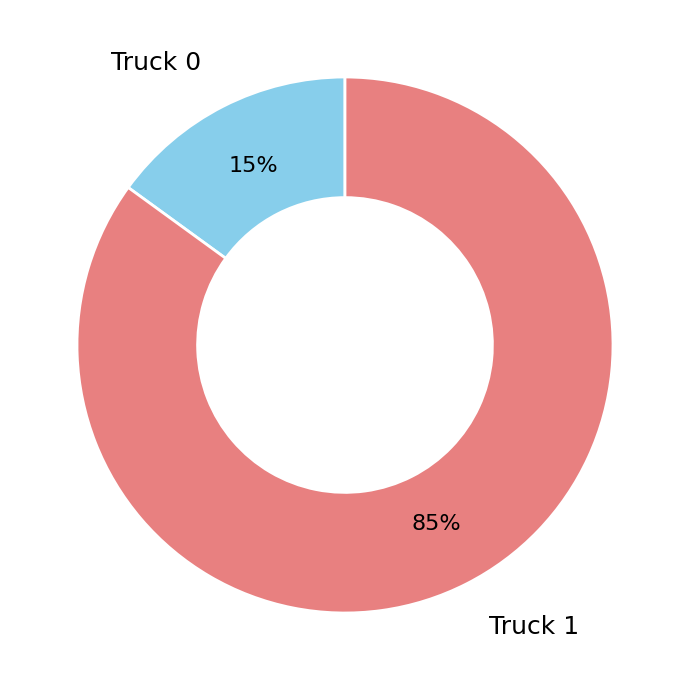

Which slice is the largest?

Truck 1